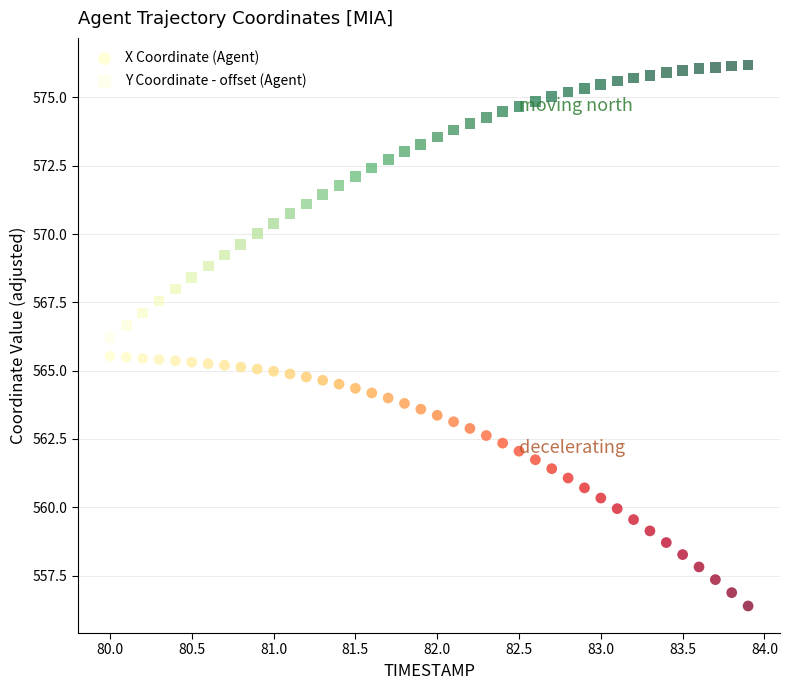

Which series reaches the maximum Y coordinate?

Y Coordinate - offset (Agent)